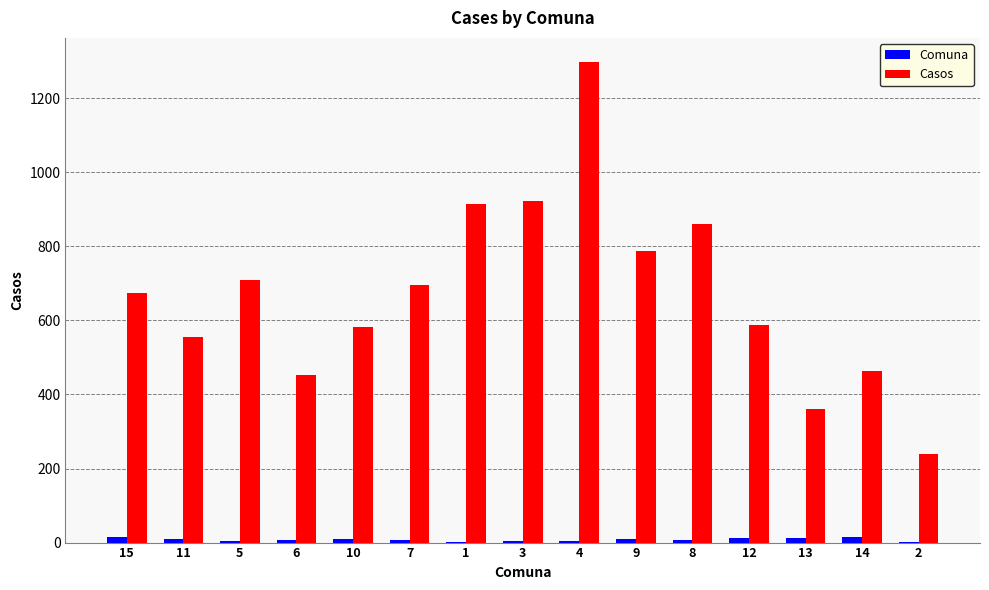

What is the sum of all Comuna values?

120.0